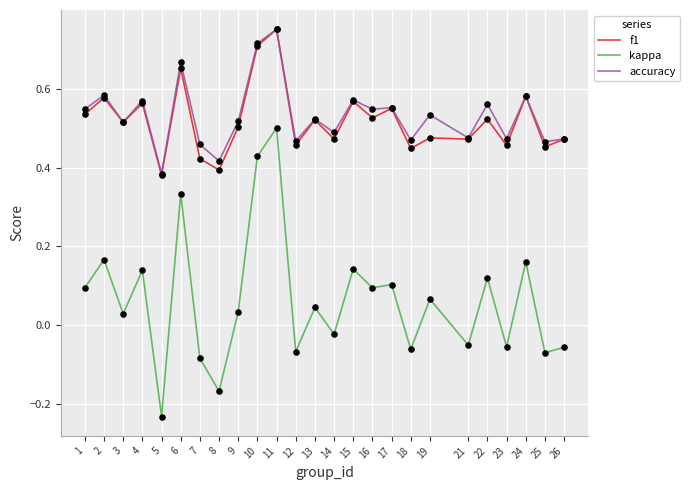

What is the total value across all series at 17?

1.2